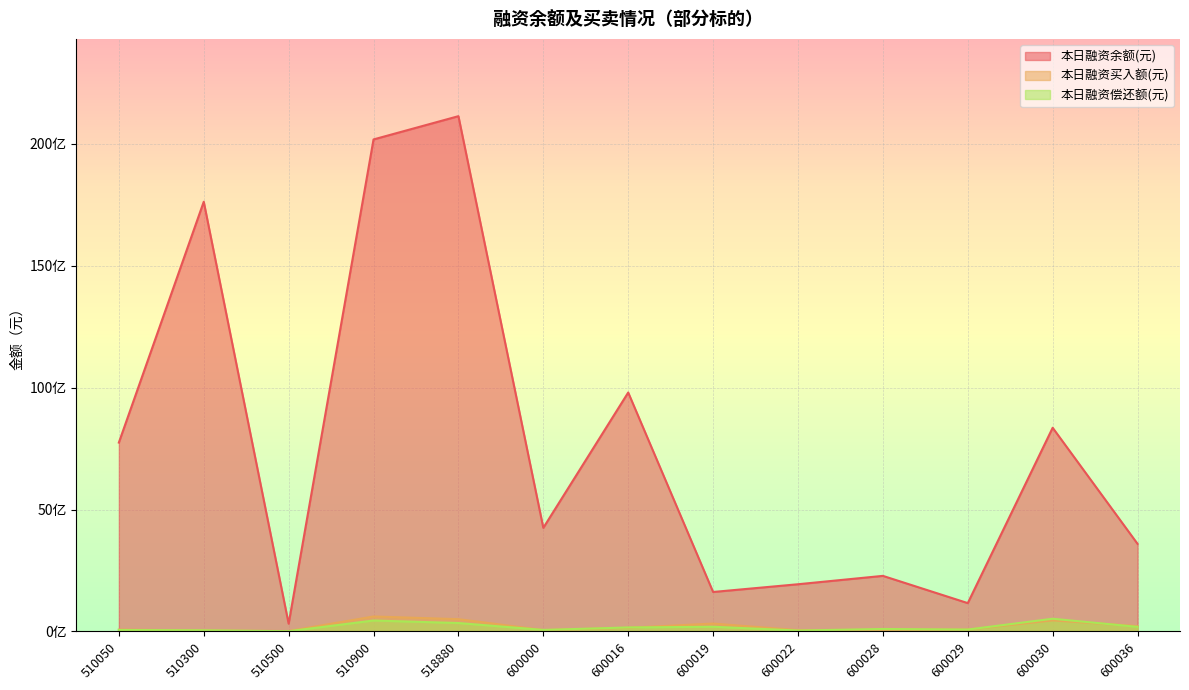

Reading right to left, extract all data points from this chart.

本日融资余额(元): 3591414676	8355379178	1160003195	2278008601	1934329955	1617159474	9801740872	4248560087	21140845431	20186252326	315512180	17629304794	7747060664
本日融资买入额(元): 215702000	452549520	75167274	67662005	51230241	320239787	148245600	54494024	501315166	611955198	13823304	39252980	71793634
本日融资偿还额(元): 185225622	518984577	75503191	99007130	35136859	190371323	161568134	59931783	343011323	446609182	6173007	44972999	57417223